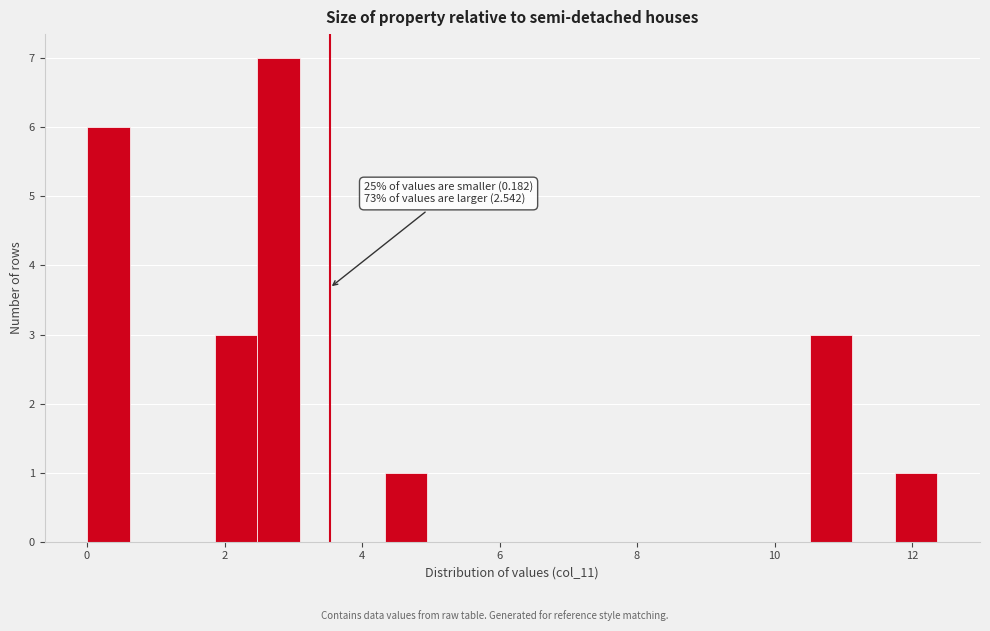

Read against the x-axis, roughly where is the centre of the tallest bar?

2.8